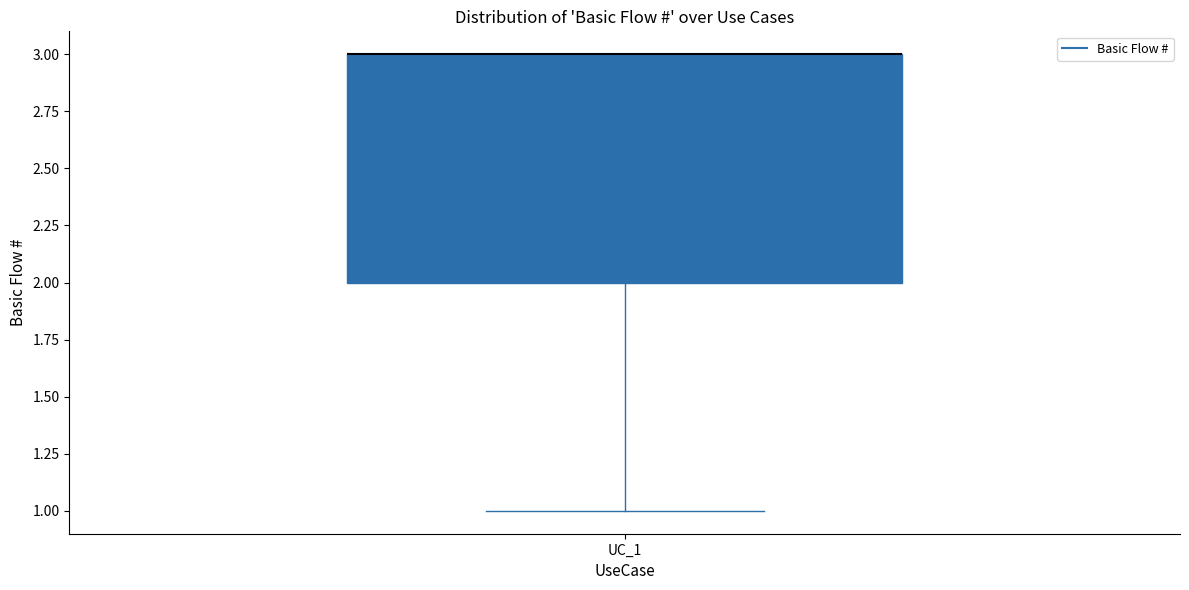

Transcribe this box plot: give where the median line is, the range the box spans, and where the two whiskers end, as read against the y-axis. The values are not printed on the chart, so give them approximately, as read against the axis.

median 3 (drawn on the box's upper edge), box 2 to 3, whiskers 1 to 3